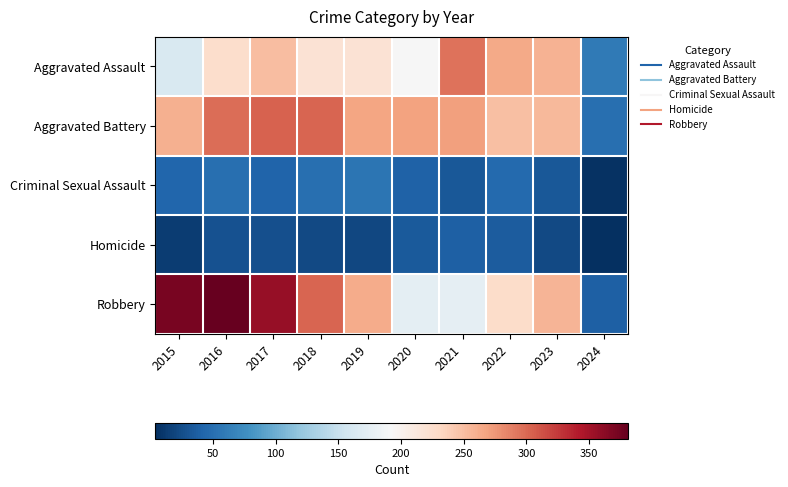

Rank the series by their maximum value, from lowest to highest.

Homicide, Criminal Sexual Assault, Aggravated Assault, Aggravated Battery, Robbery